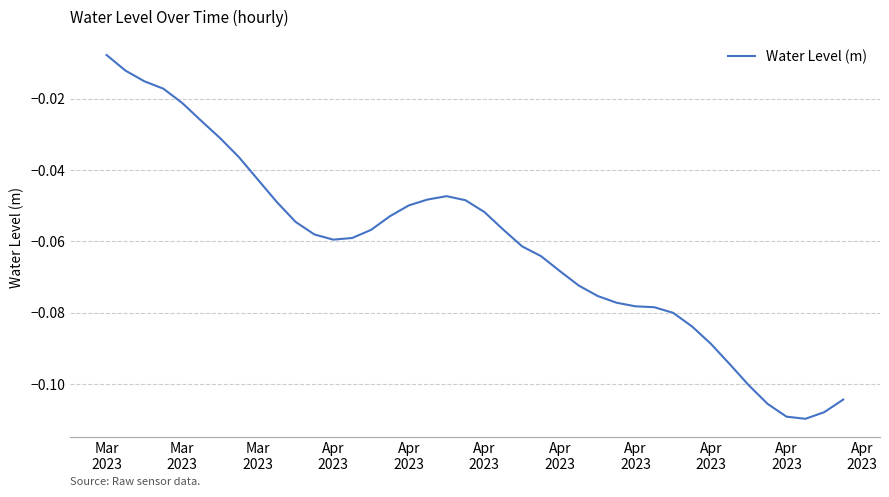

At which category does the chart reach its peak across all series?

Mar
2023